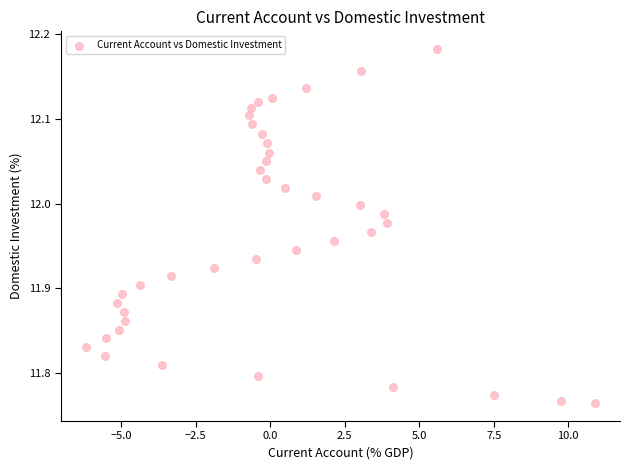

What is the range of X values (max minus min)?

17.1